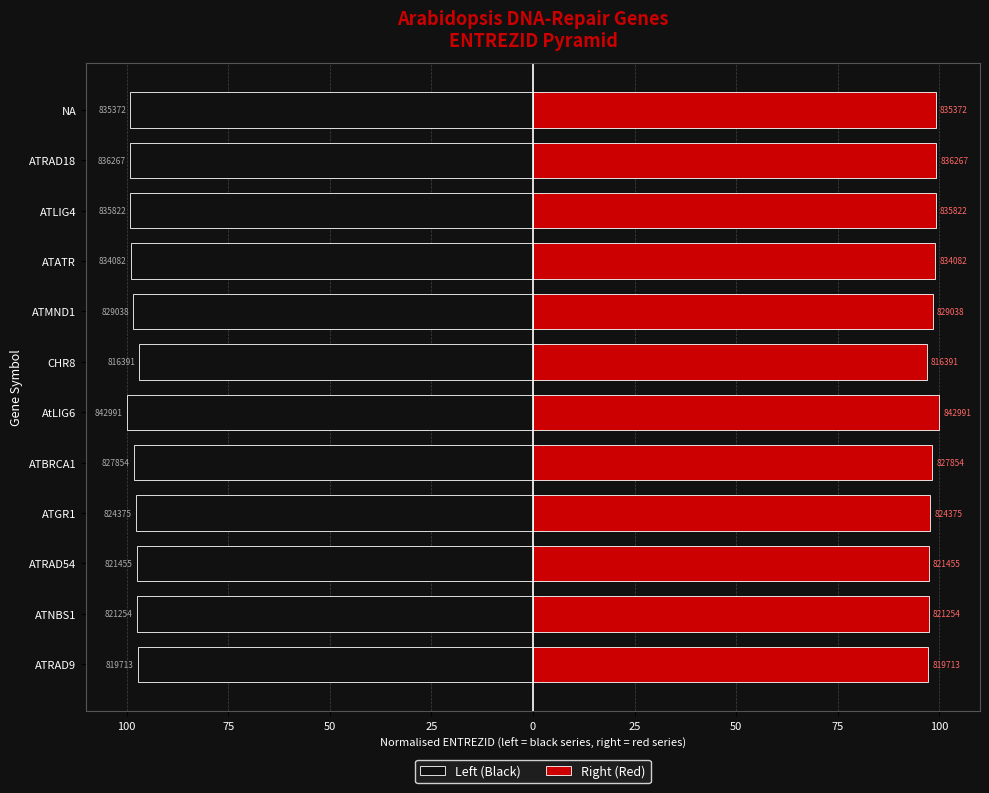

Is it true that Right (Red) equals 55.4 at NA?

False